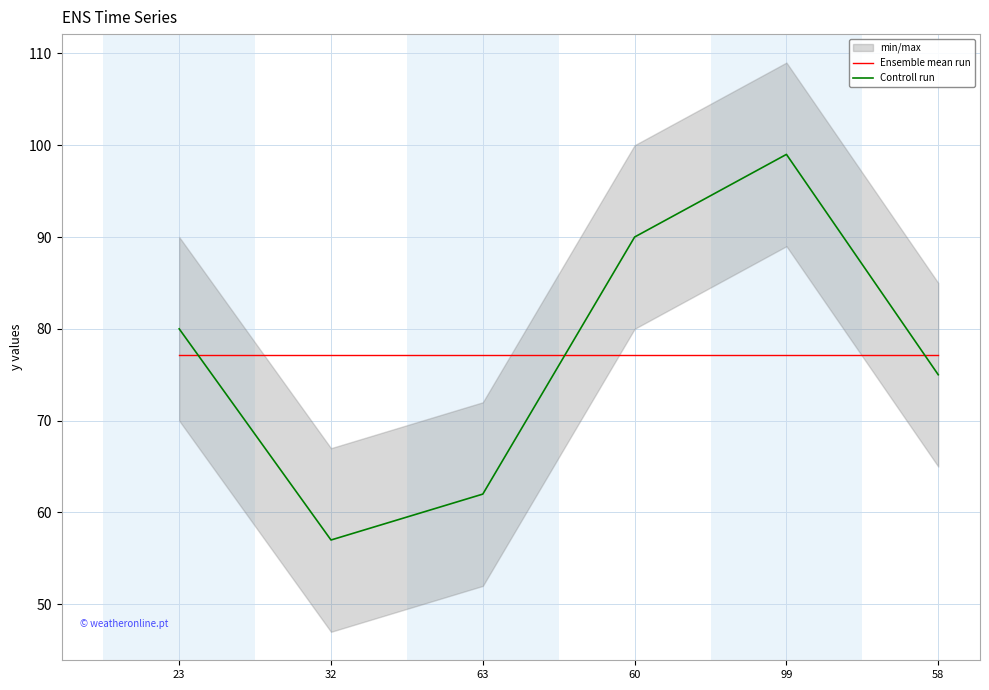

How many values in the Controll run series exceed 80?

2